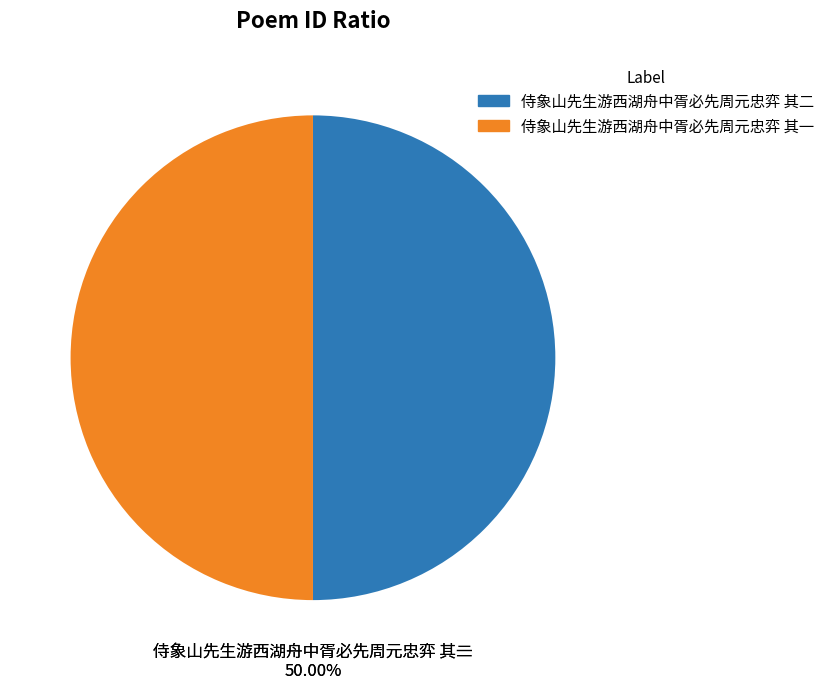

Is the sum of 侍象山先生游西湖舟中胥必先周元忠弈 其一 and 侍象山先生游西湖舟中胥必先周元忠弈 其二 greater than half?

Yes